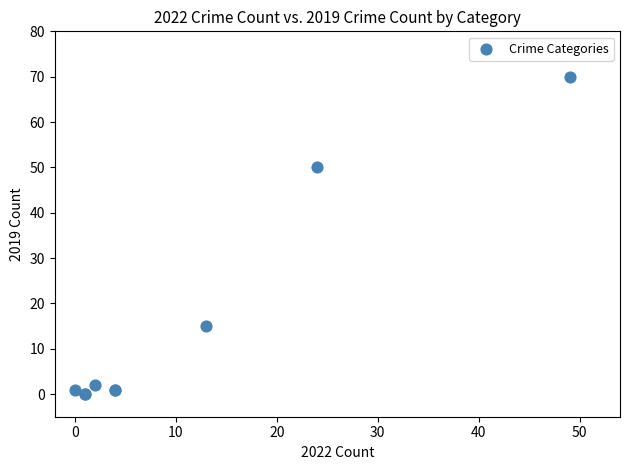

What Y value in the scatter plot is closest to 35?

50